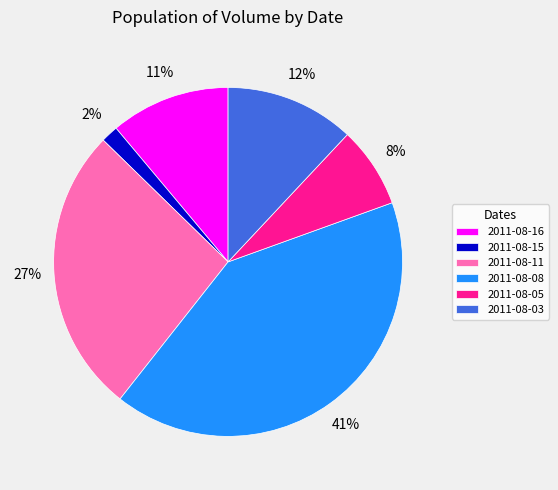

How many slices are in this pie chart?

6